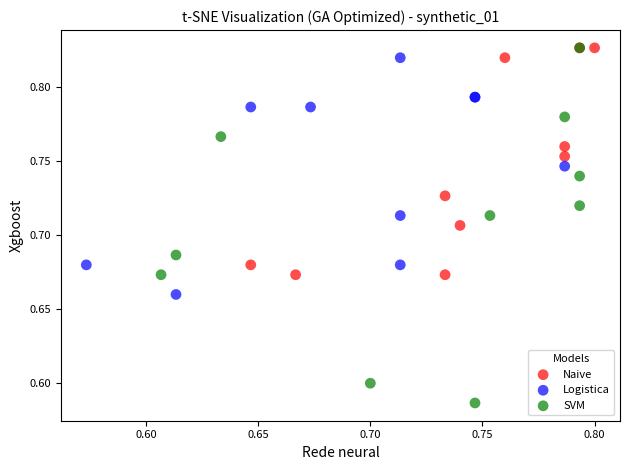

What are all the series names shown in the legend?

Naive, Logistica, SVM